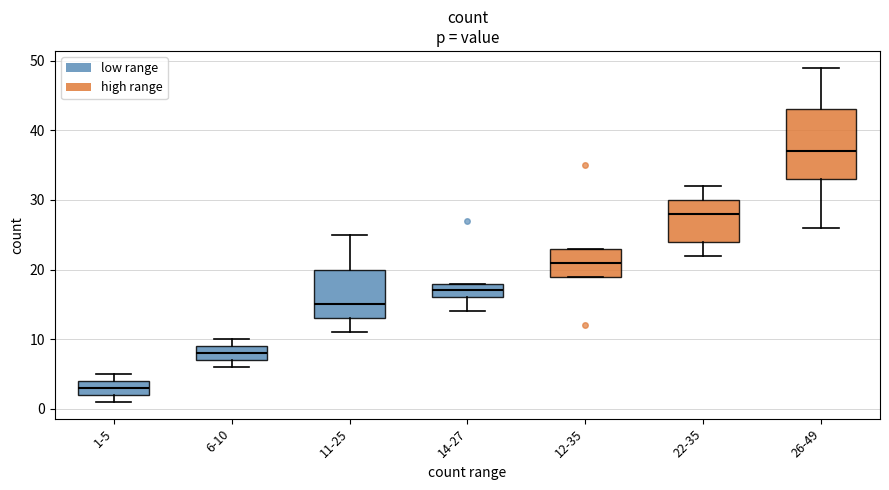

Which box's median line is the lowest?

1-5